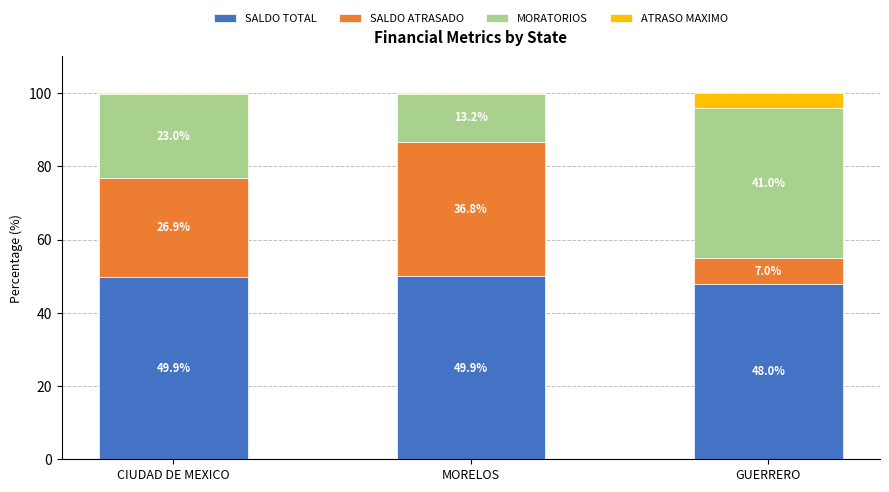

True or false: SALDO TOTAL has a value of 48.0 at GUERRERO.

True